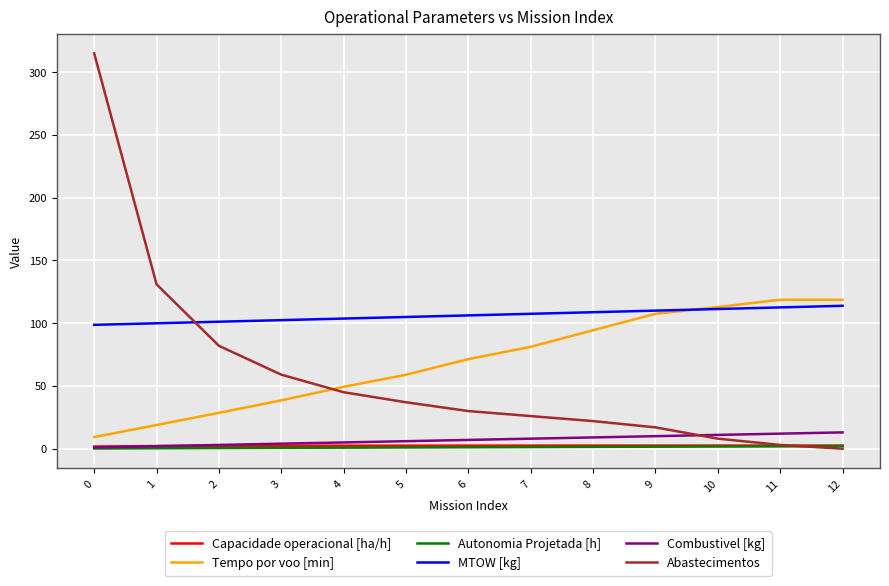

What are all the series names shown in the legend?

Capacidade operacional [ha/h], Tempo por voo [min], Autonomia Projetada [h], MTOW [kg], Combustivel [kg], Abastecimentos